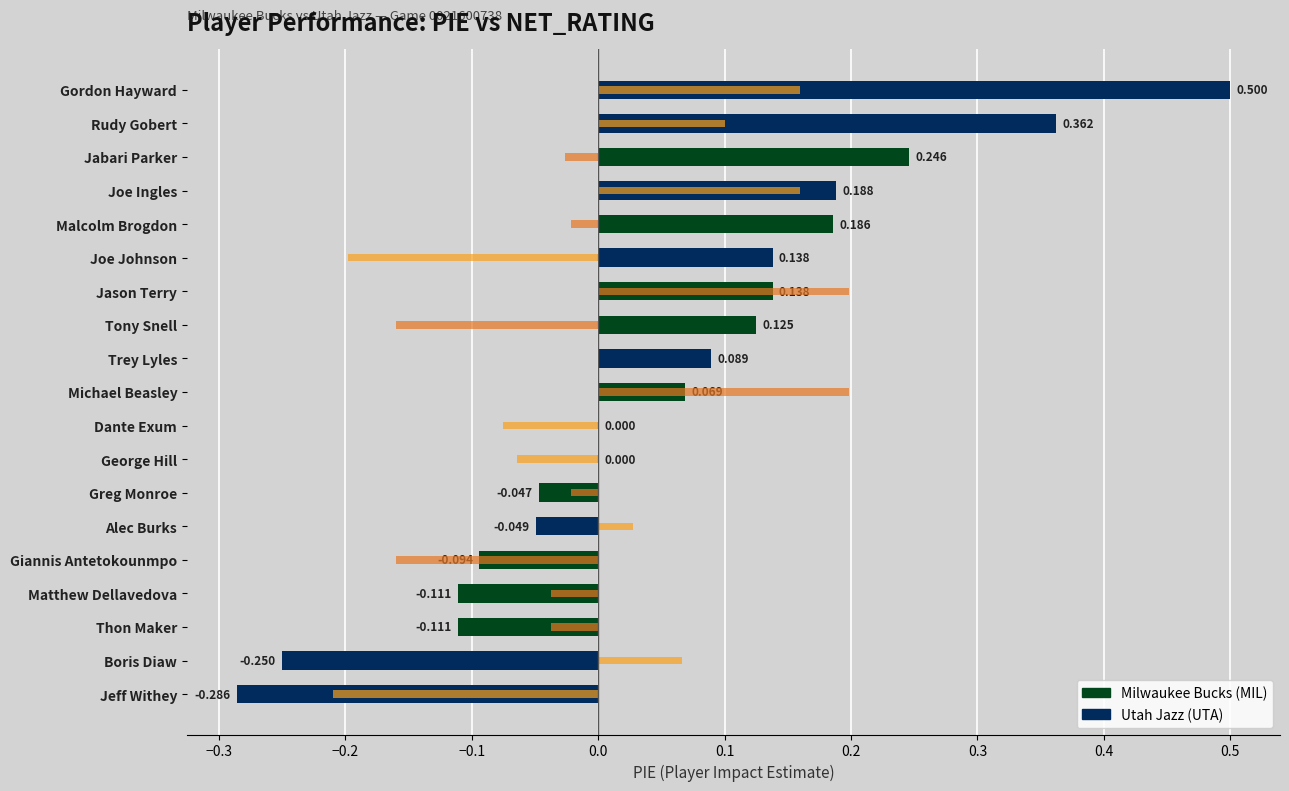

Is it true that NET_RATING (scaled) equals -0.1 at George Hill?

True